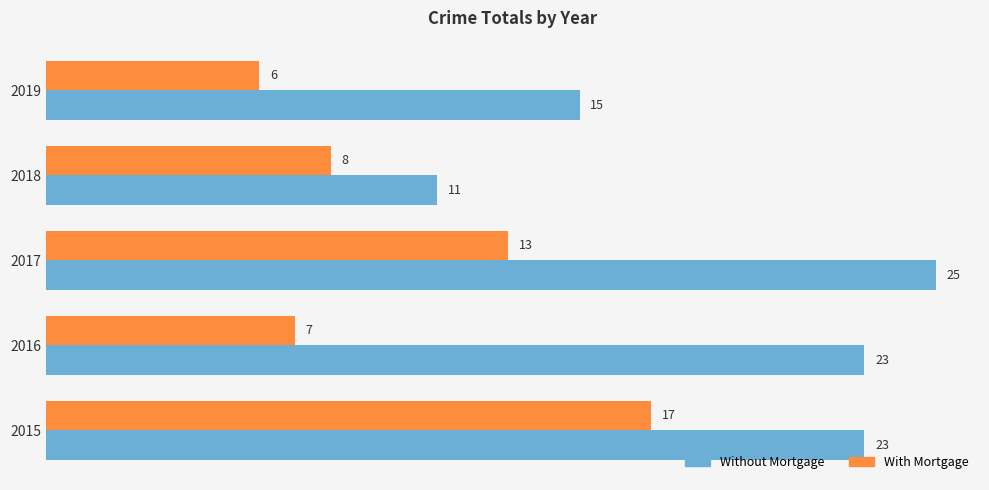

Which label corresponds to the smallest value in the chart?

2019